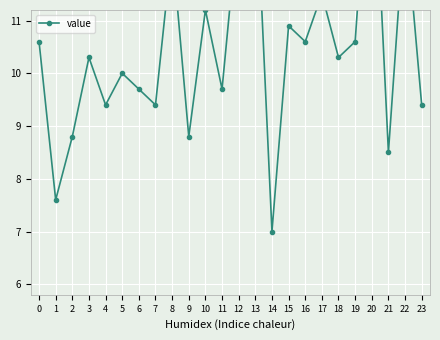

Reading left to right, list all the values displayed in this chart.

10.6	7.6	8.8	10.3	9.4	10.0	9.7	9.4	12.4	8.8	11.2	9.7	13.0	13.9	7.0	10.9	10.6	11.5	10.3	10.6	15.1	8.5	13.0	9.4